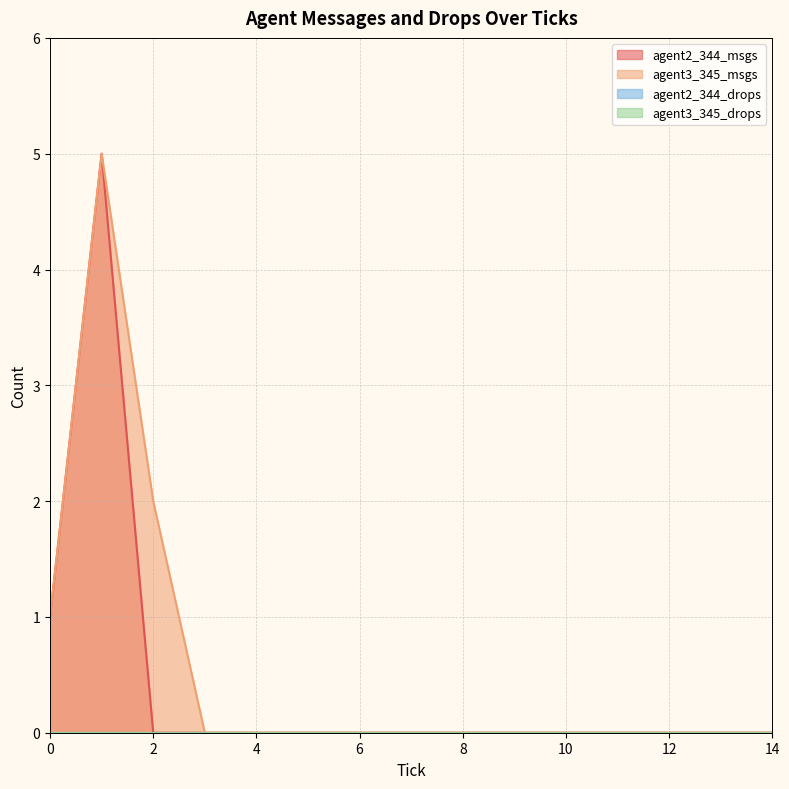

List the labels in order of agent3_345_msgs value, largest first.

1, 2, 0, 3, 4, 5, 6, 7, 8, 9, 10, 11, 12, 13, 14